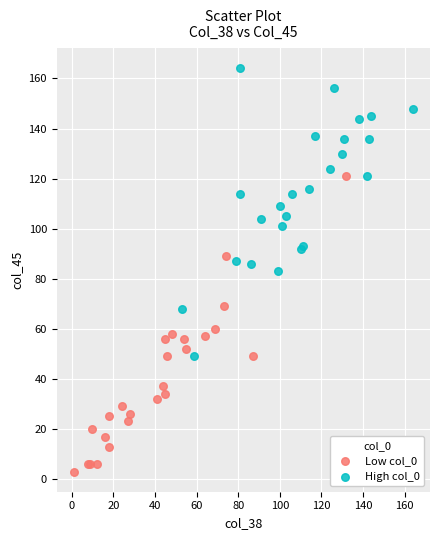

What are all the series names shown in the legend?

Low col_0, High col_0